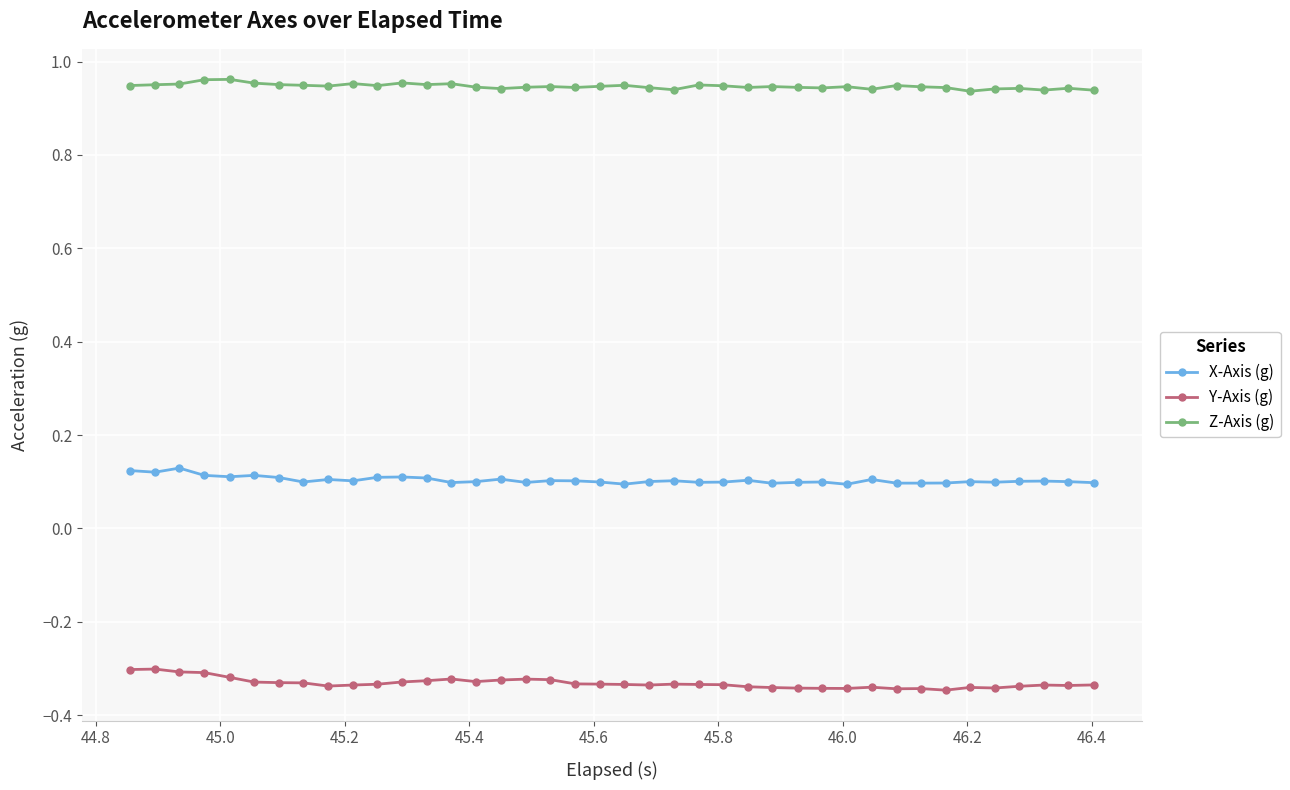

Which series has the largest total across all categories?

Z-Axis (g)